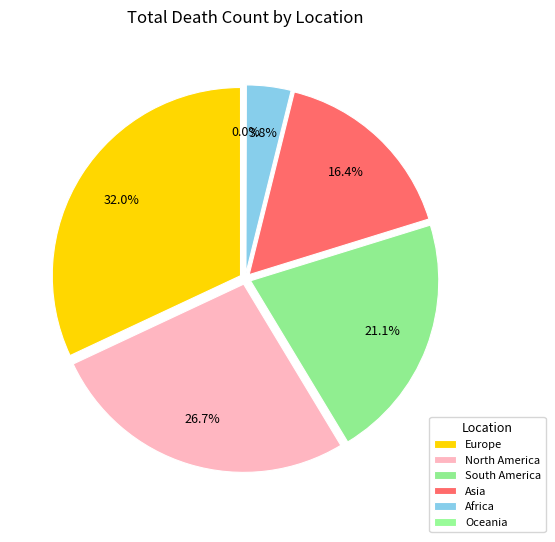

To the nearest percent, what is the difference between the largest and smallest slice percentages?

32%